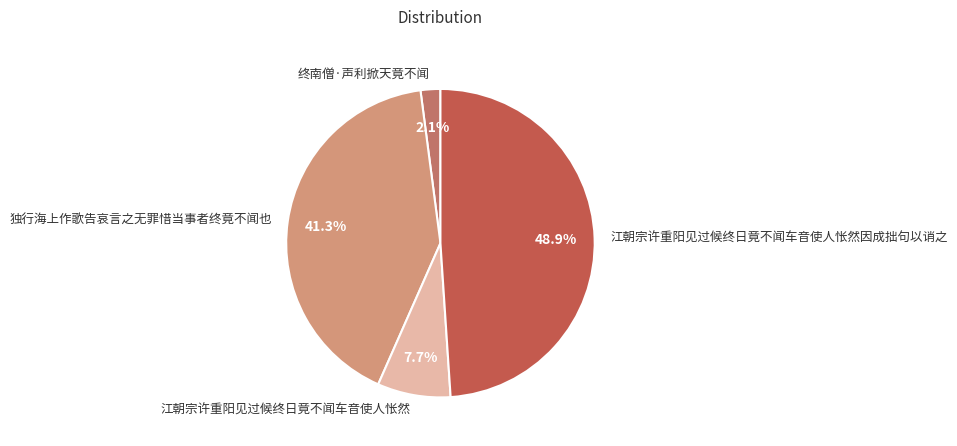

Which has a higher value, 江朝宗许重阳见过候终日竟不闻车音使人怅然 or 江朝宗许重阳见过候终日竟不闻车音使人怅然因成拙句以诮之?

江朝宗许重阳见过候终日竟不闻车音使人怅然因成拙句以诮之